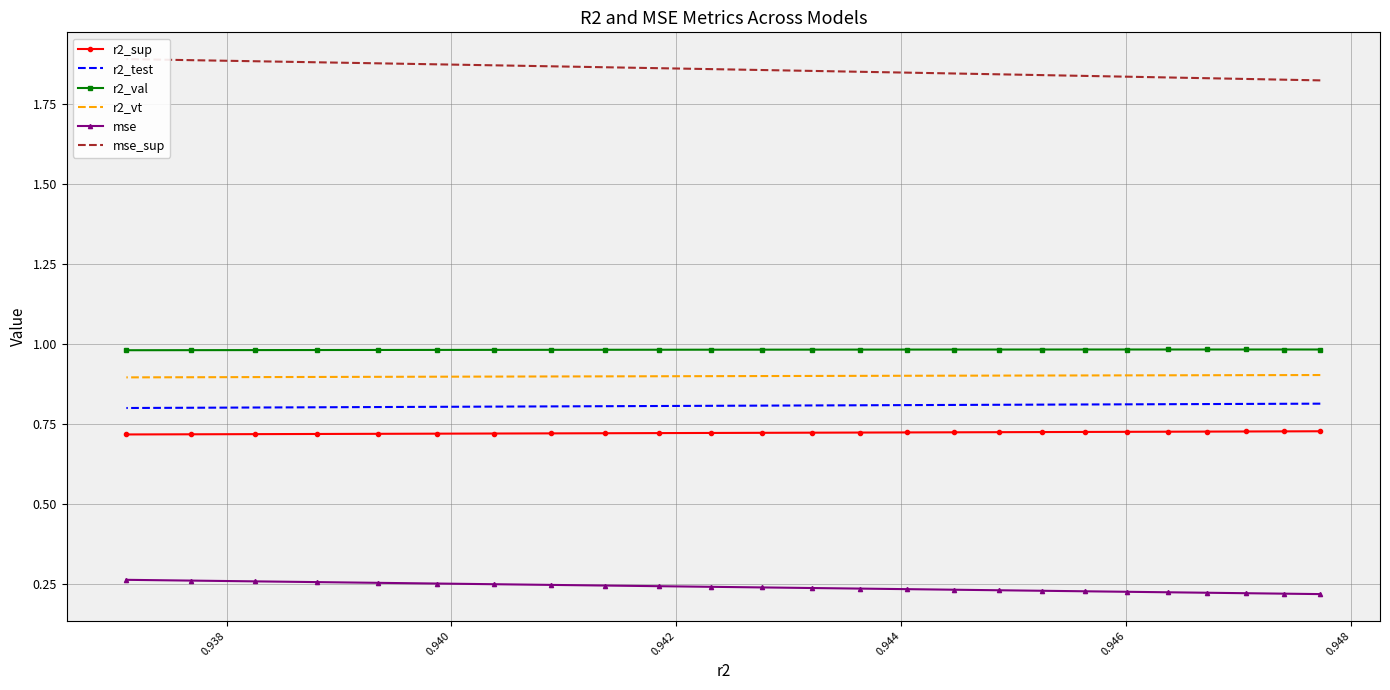

What is the difference between the highest and lowest values at 0.940?

1.6